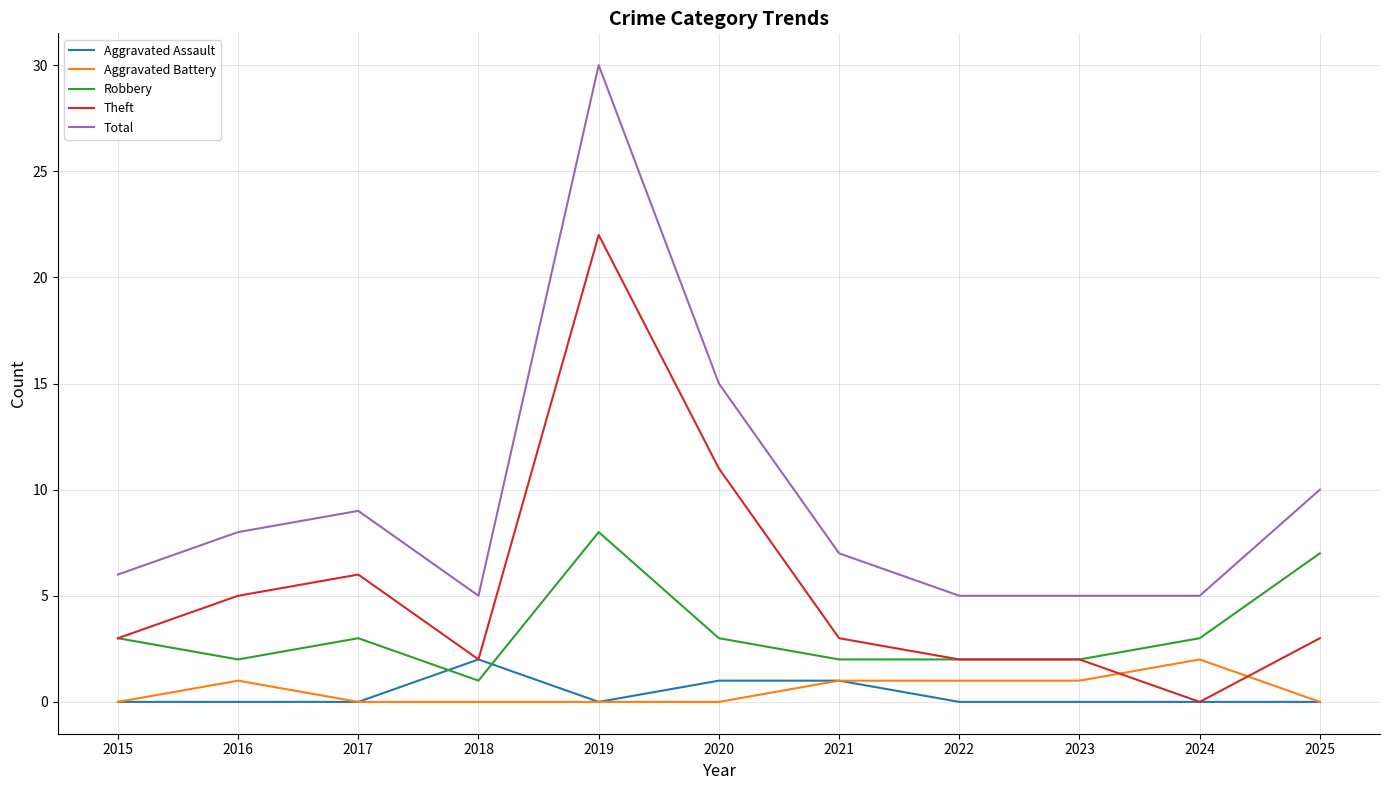

Where is the first local maximum for Theft?

2017